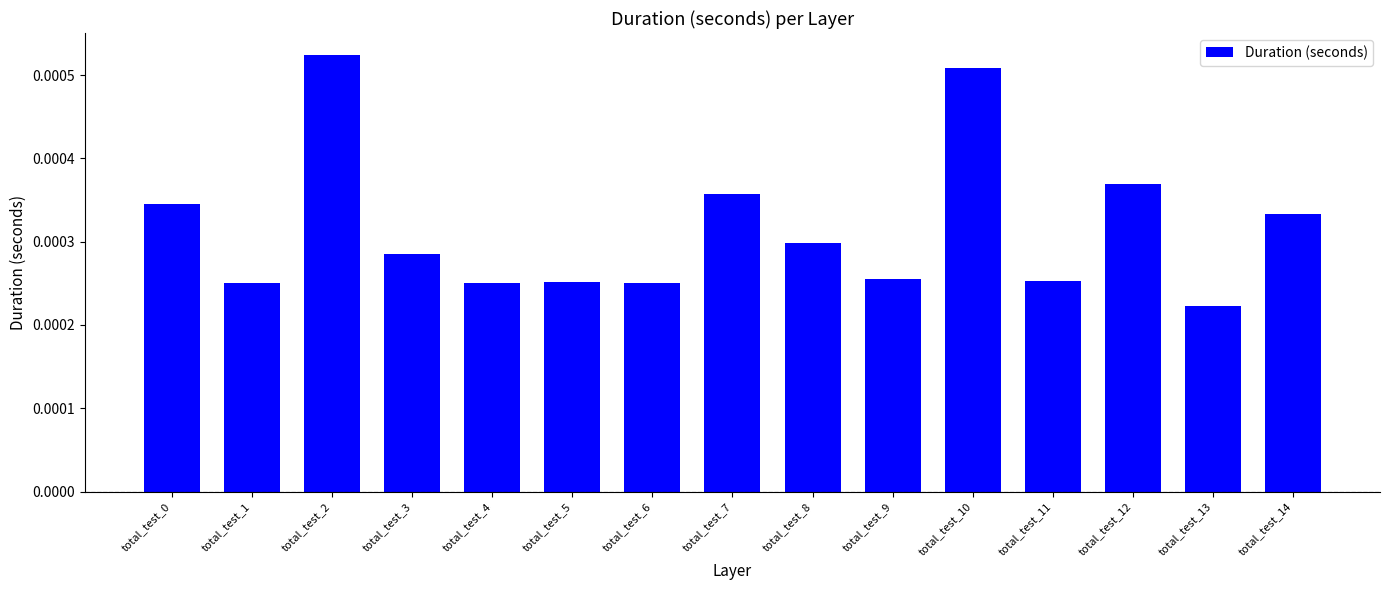

Which category has the highest value across all series?

total_test_2